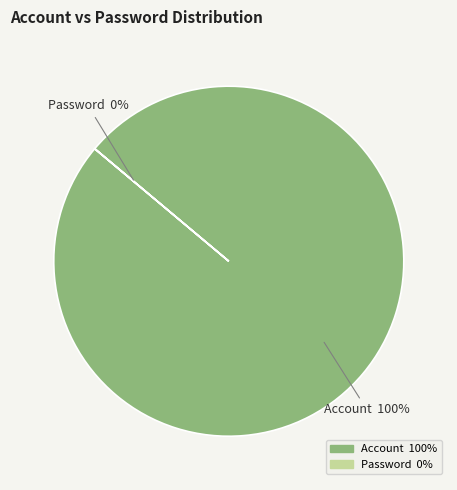

Rank the categories by value from lowest to highest.

Password, Account